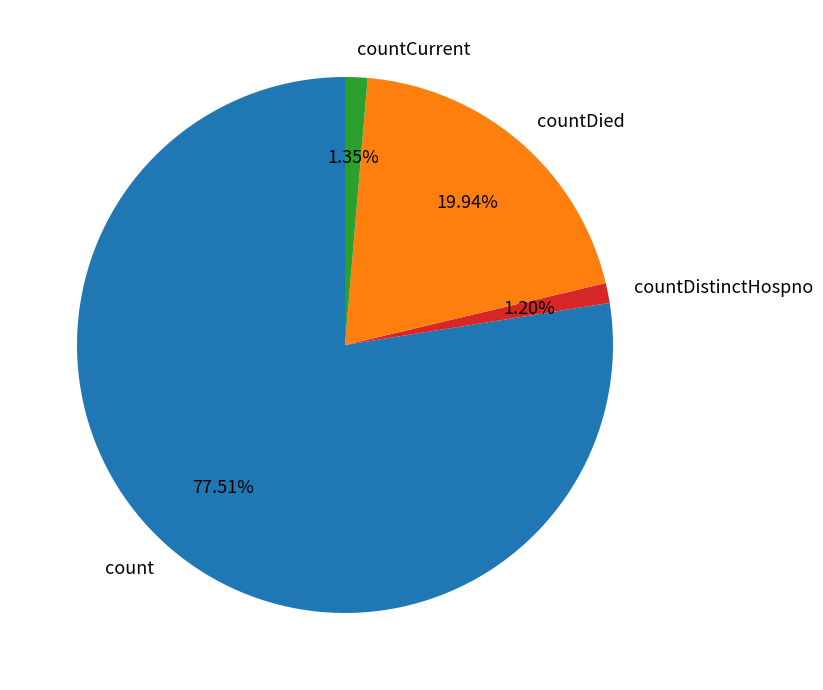

Do count and countCurrent together represent more than half of the pie?

Yes